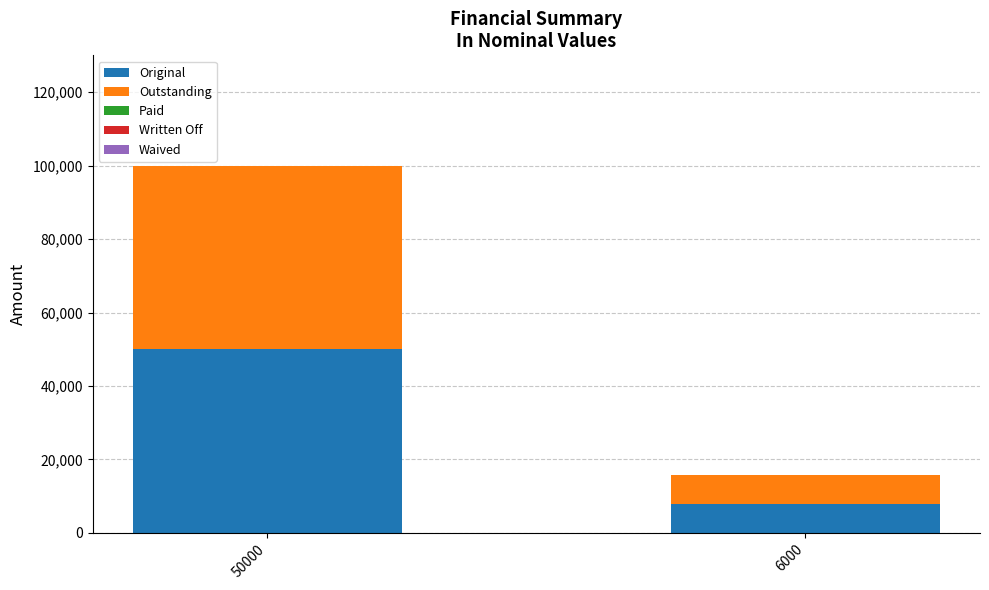

Reading left to right, transcribe the values for Original.

50000.0	7841.1